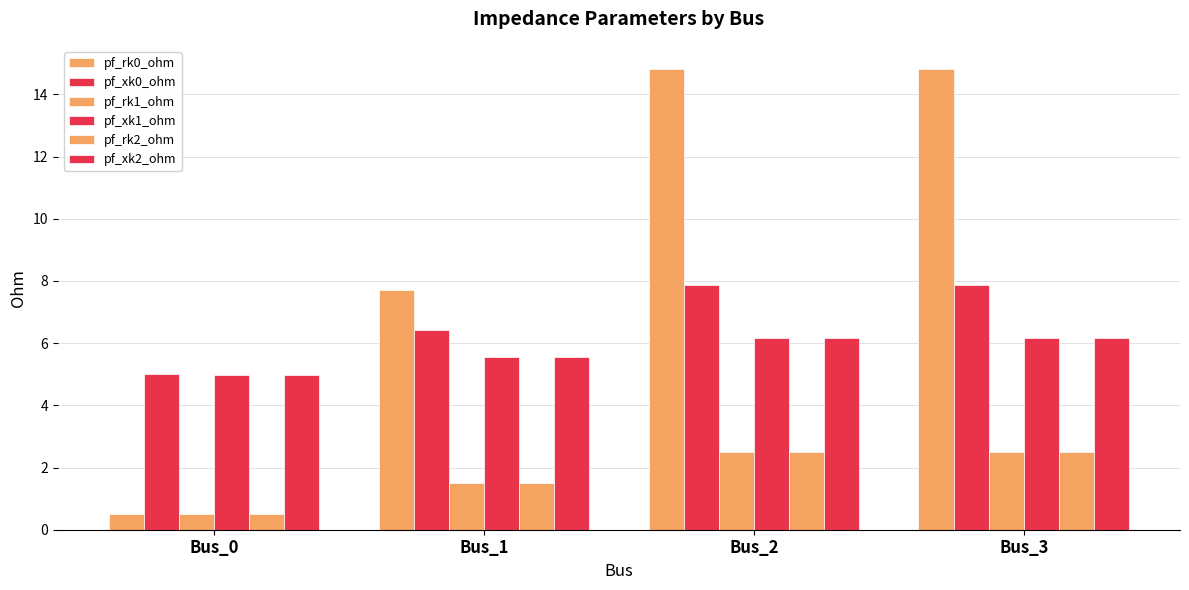

How many groups of bars are there?

4